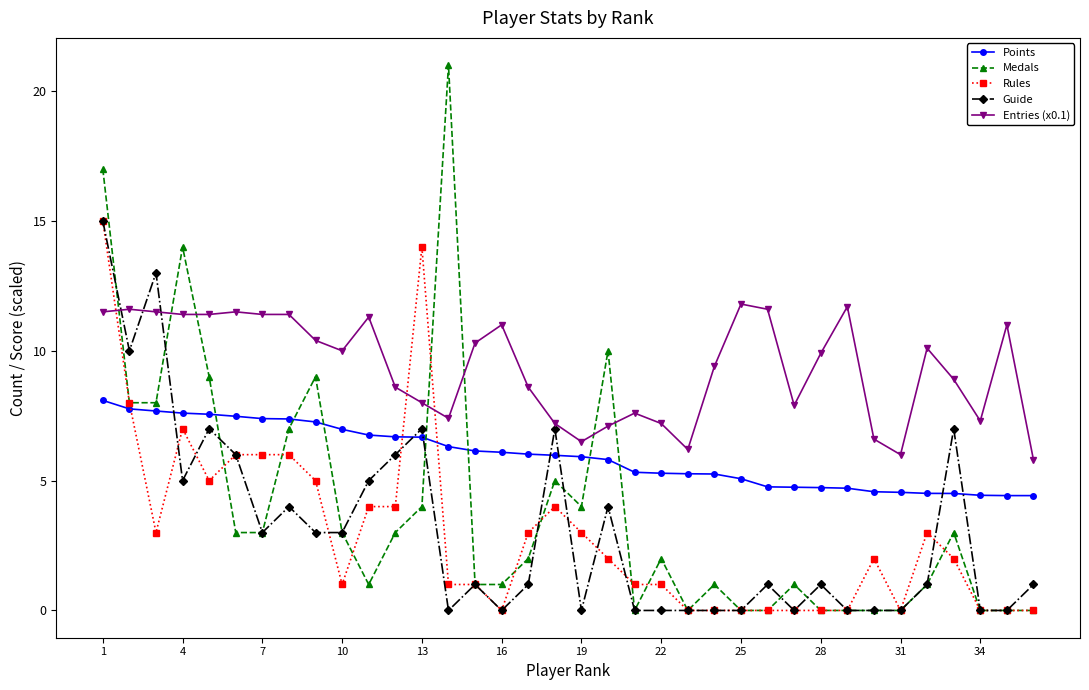

Is this an area chart (filled region under the line)?

No